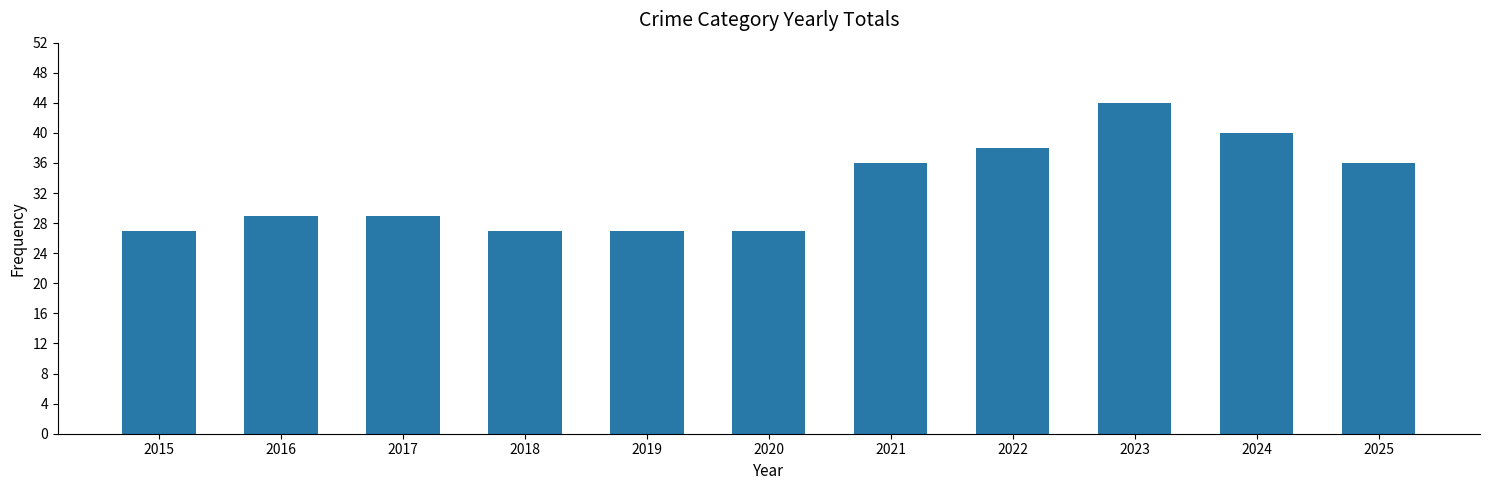

Reading right to left, list all the values displayed in this chart.

36	40	44	38	36	27	27	27	29	29	27